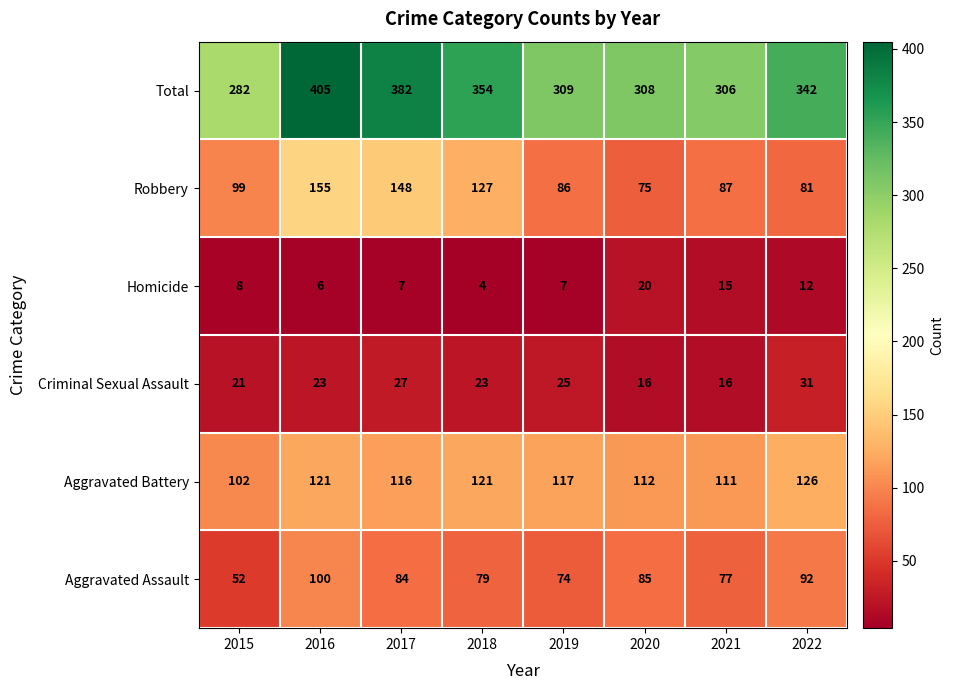

Which series changed the most between 2019 and 2020?

Homicide